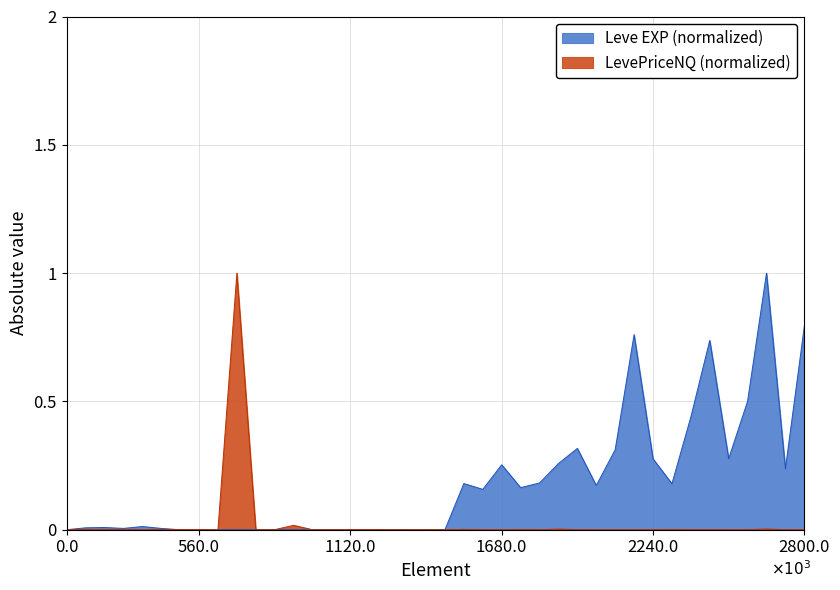

Reading left to right, list all the values displayed in this chart.

Leve EXP: 0.0	0.0	0.0	0.0	0.0	0.0	0.0	0.0	0.0	0.0	0.0	0.0	0.0	0.0	0.0	0.0	0.0	0.0	0.0	0.0	0.0	0.2	0.2	0.3	0.2	0.2	0.3	0.3	0.2	0.3	0.8	0.3	0.2	0.4	0.7	0.3	0.5	1.0	0.2	0.8
LevePriceNQ: 0.0	0.0	0.0	0.0	0.0	0.0	0.0	0.0	0.0	1.0	0.0	0.0	0.0	0.0	0.0	0.0	0.0	0.0	0.0	0.0	0.0	0.0	0.0	0.0	0.0	0.0	0.0	0.0	0.0	0.0	0.0	0.0	0.0	0.0	0.0	0.0	0.0	0.0	0.0	0.0